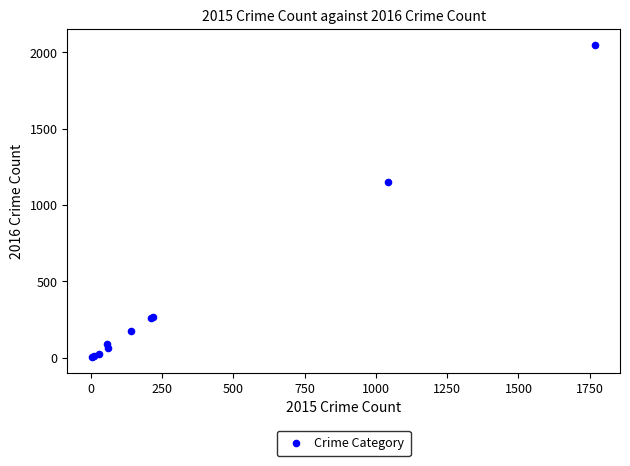

What Y value in the scatter plot is closest to 1027?

1151